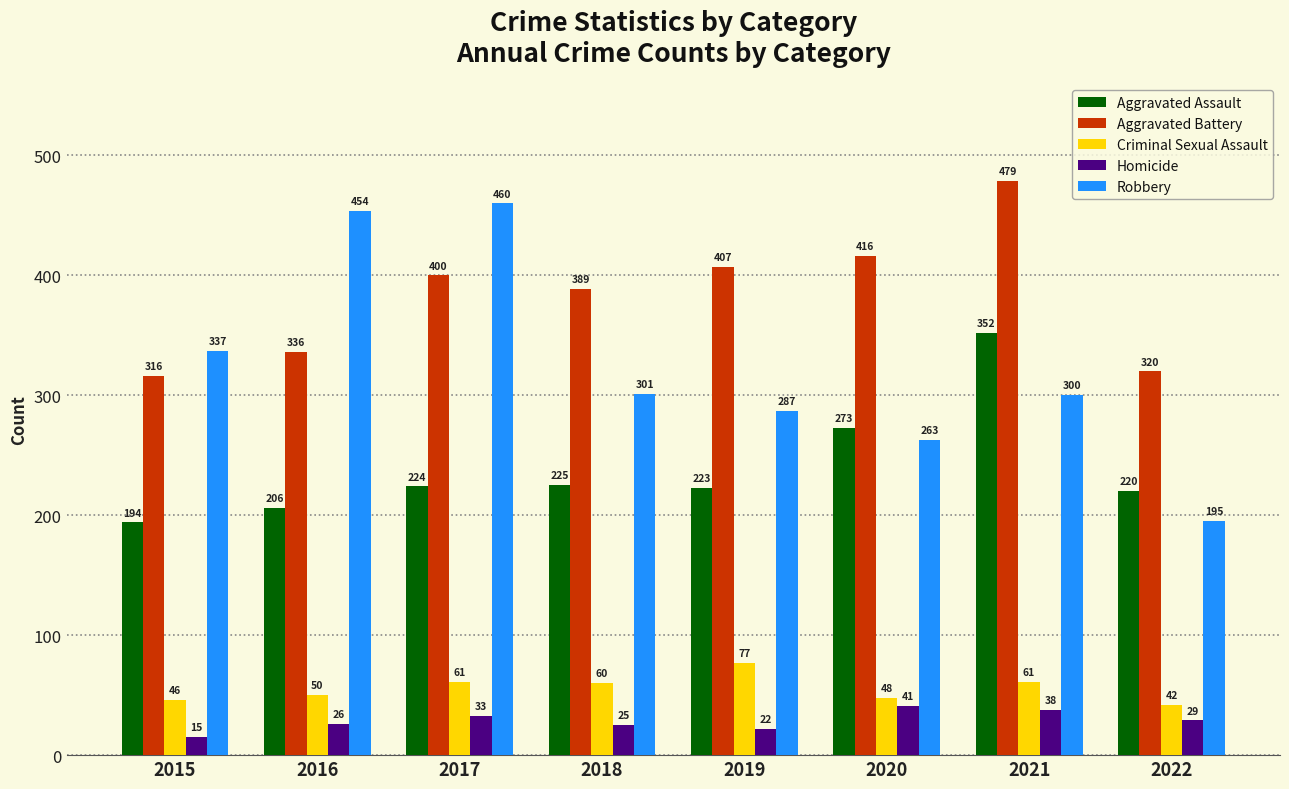

At which category is the sum across all series the highest?

2021